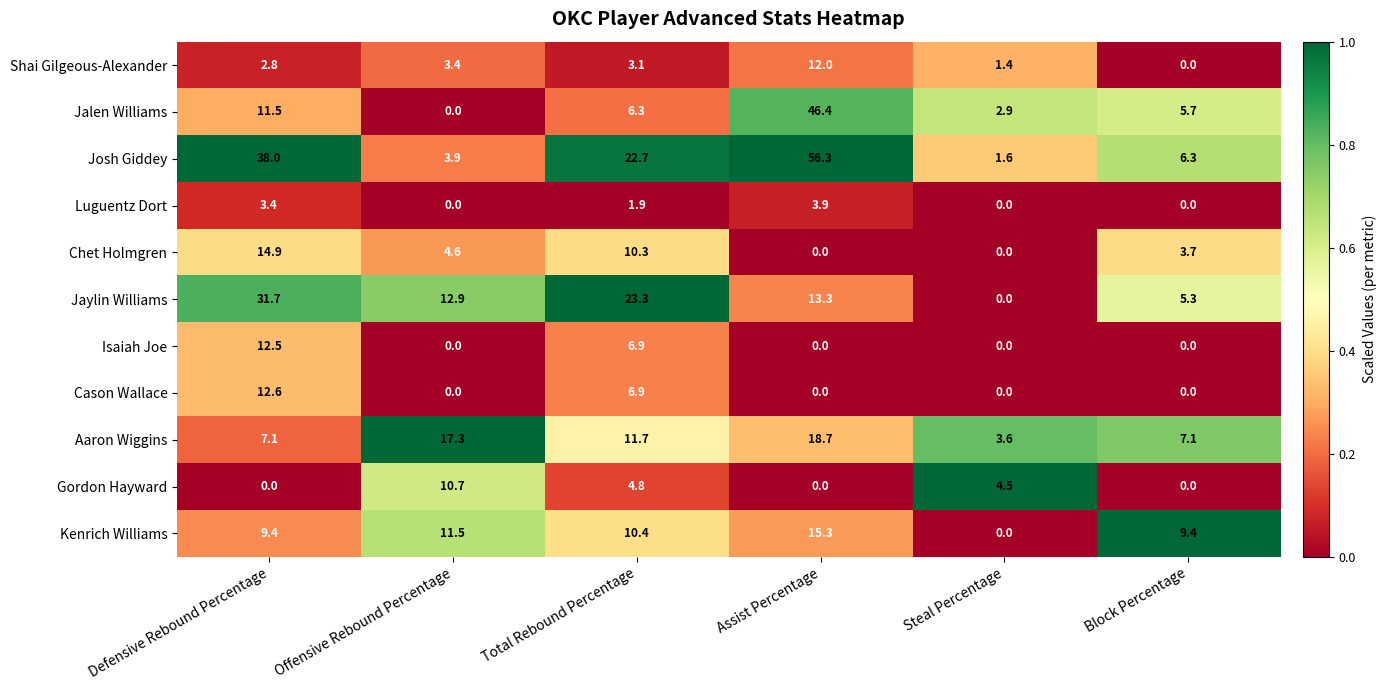

At how many categories does at least one series exceed 0?

6